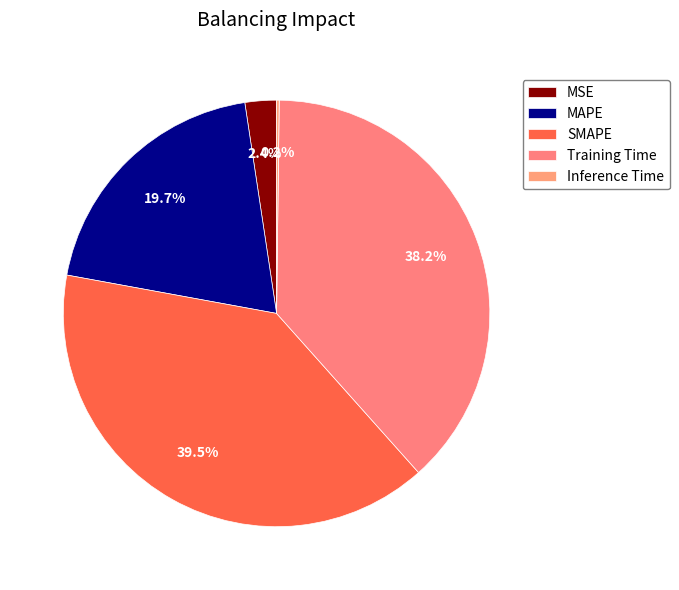

Which slice is the smallest?

Inference Time